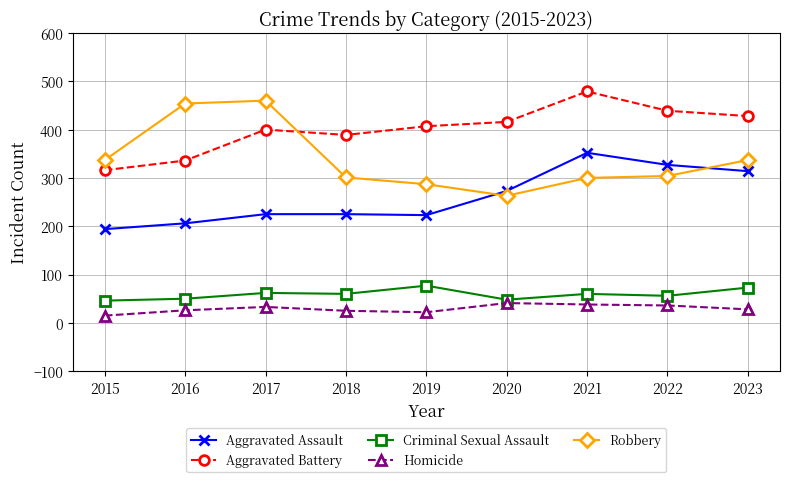

What is the difference between the Homicide values at 2016 and 2017?

7